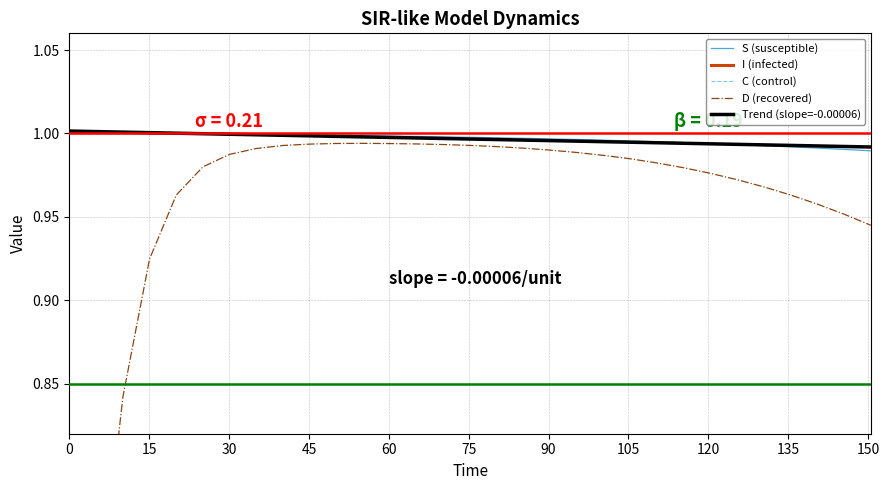

True or false: Trend (slope=-0.00006) and I (infected) intersect in this chart.

False